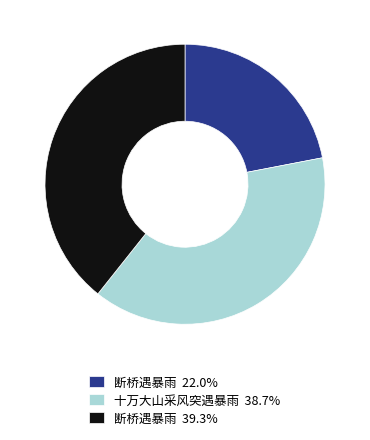

Approximately how many times larger is the value at 十万大山采风突遇暴雨 38.7% compared to 断桥遇暴雨 39.3%?

1.0